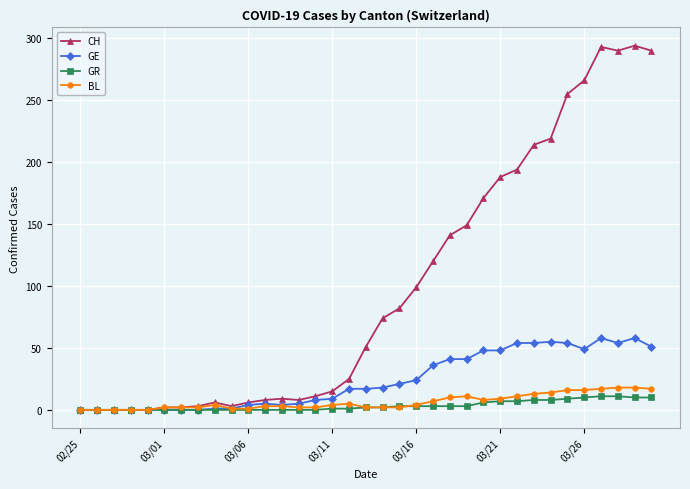

What are all the series names shown in the legend?

CH, GE, GR, BL